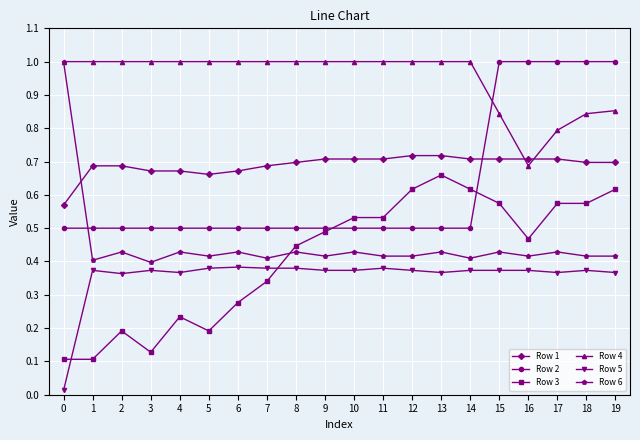

The value of Row 1 at 2 is 1.1. True or false?

False